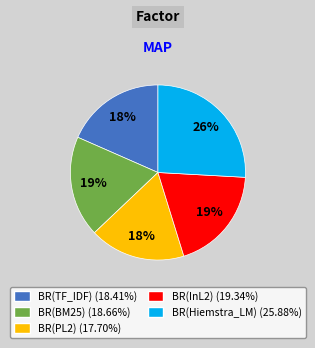

Between BR(PL2) and BR(Hiemstra_LM), which is larger?

BR(Hiemstra_LM)